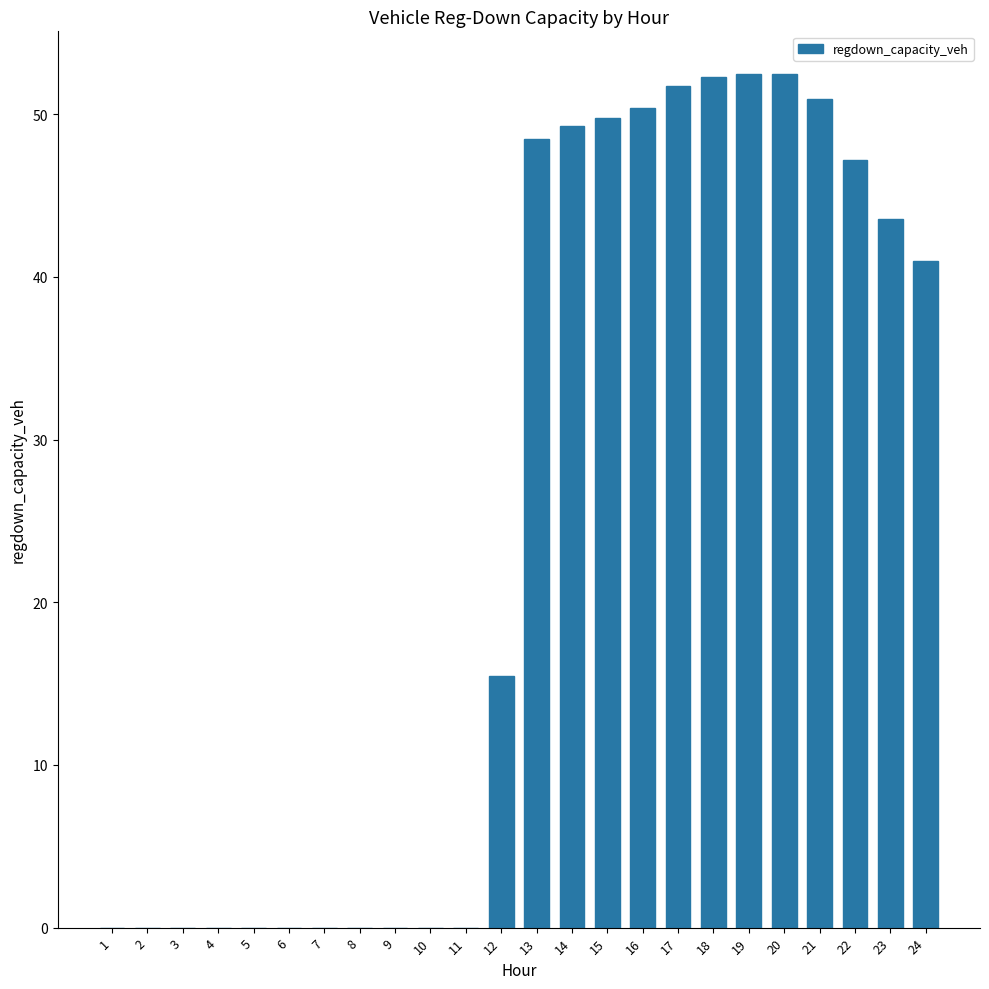

What is the difference between the values at 2 and 12?

15.5